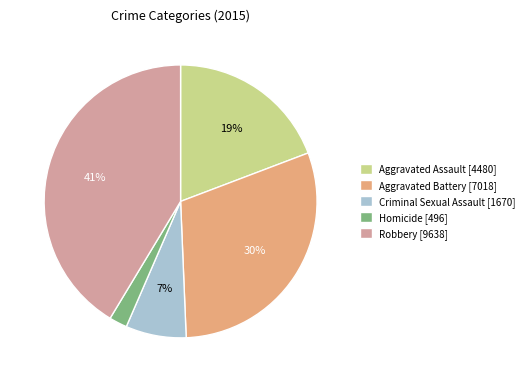

Is it true that Aggravated Assault is 30% of the pie?

False